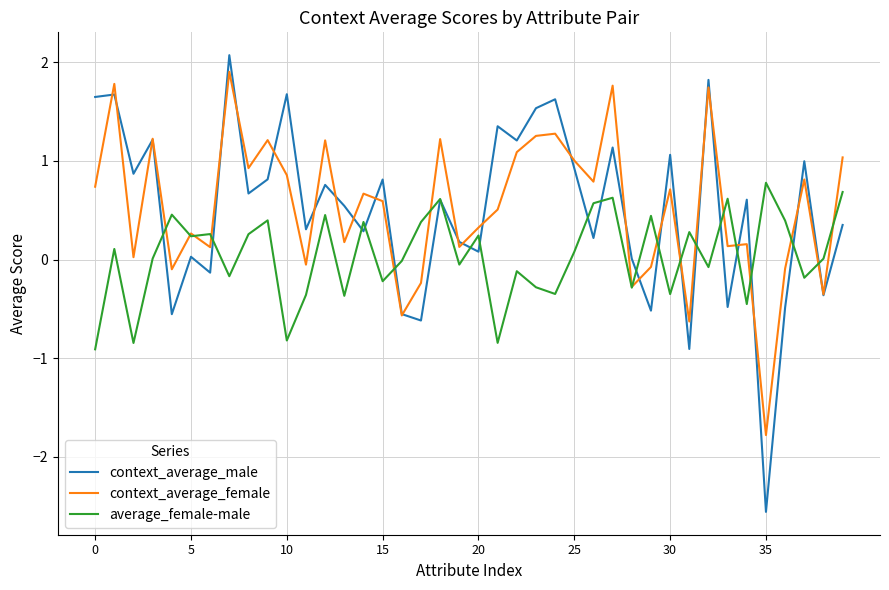

What is the difference between the maximum and second lowest values in the context_average_female series?

2.5